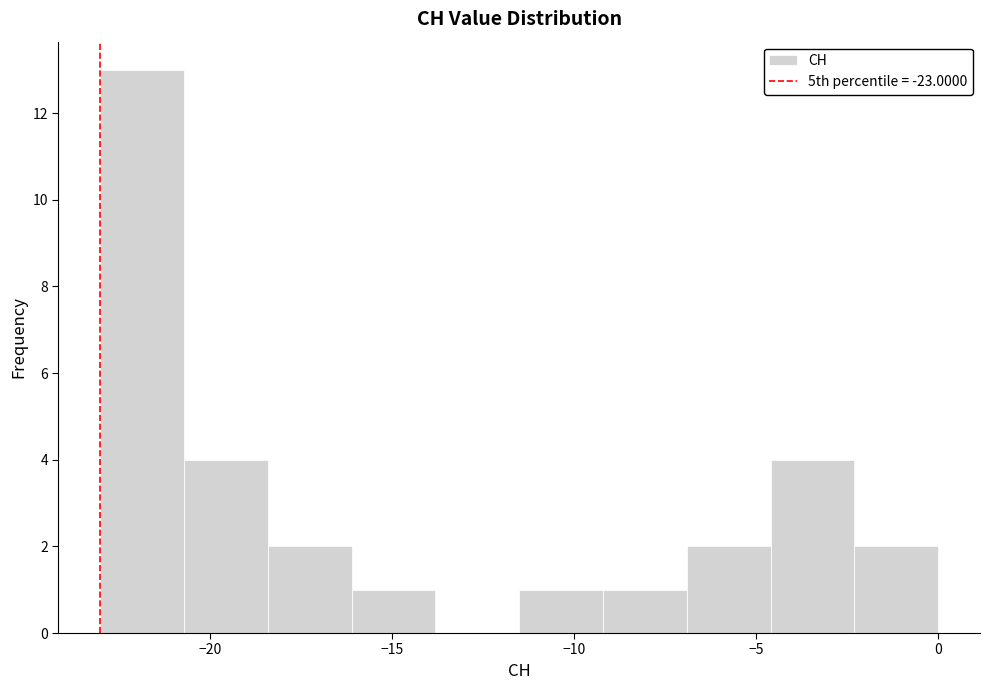

Reading left to right, transcribe this chart: for each bar, give the range it covers on the x-axis and its height. Neither the bar edges nor the heights are printed on the chart, so give them approximately, as read against the axes.

-23.0 to -20.7: 13
-20.7 to -18.4: 4
-18.4 to -16.1: 2
-16.1 to -13.8: 1
-13.8 to -11.5: 0
-11.5 to -9.2: 1
-9.2 to -6.9: 1
-6.9 to -4.6: 2
-4.6 to -2.3: 4
-2.3 to 0.0: 2